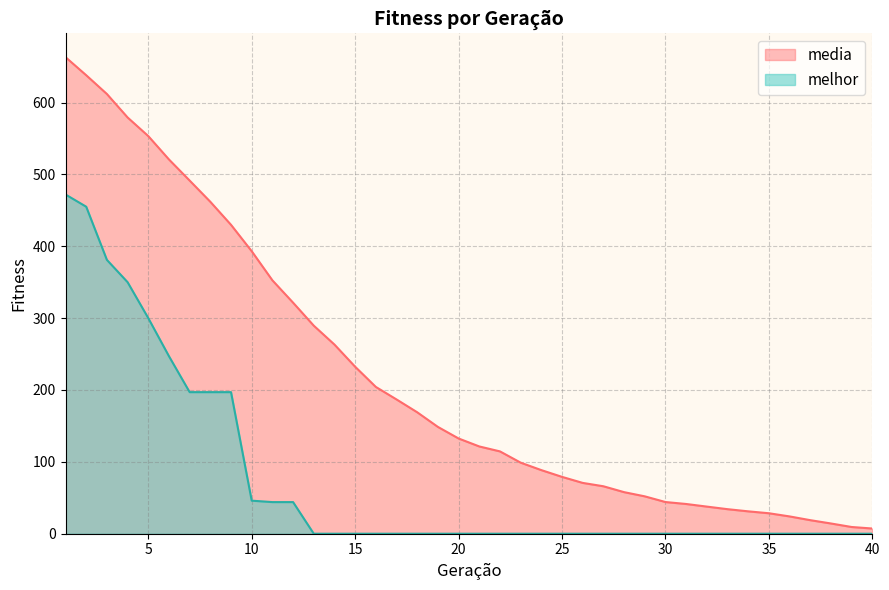

How many data points in media are less than 132?

20